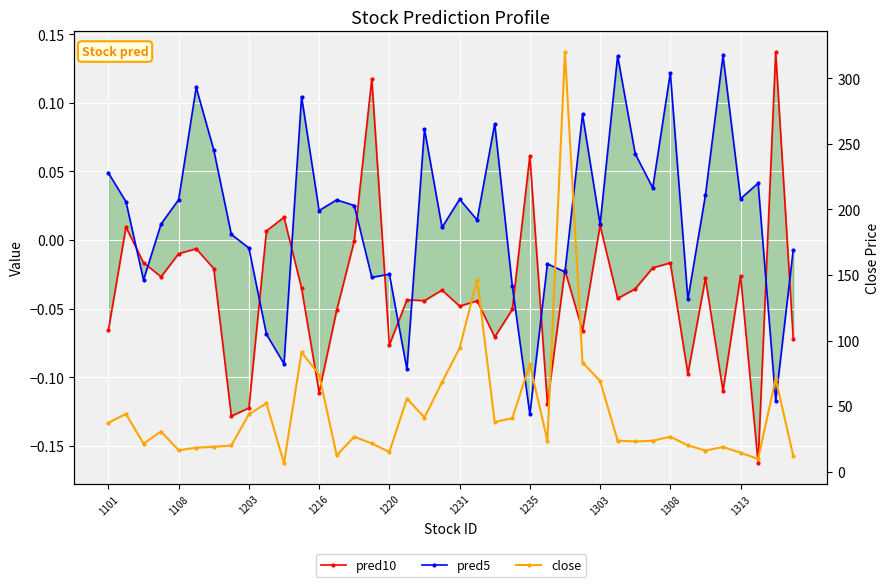

How many positive values does the pred5 series have?

26